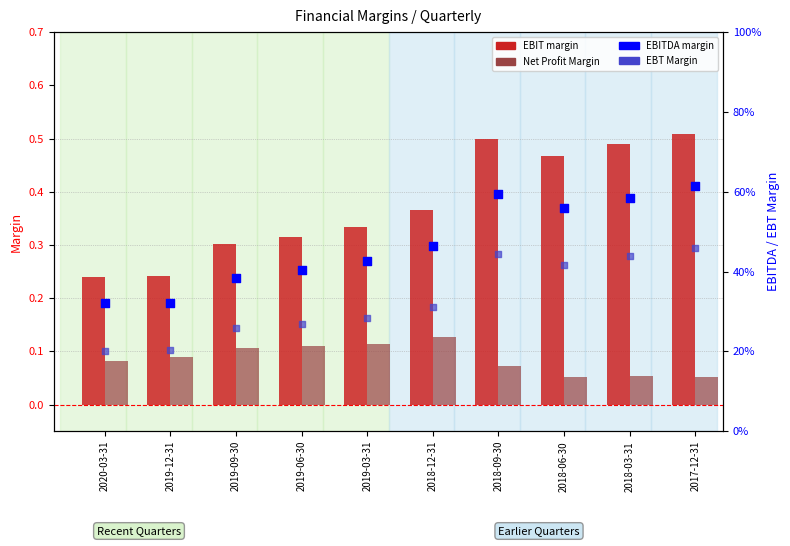

Which series has the largest Y range (max minus min)?

EBITDA margin